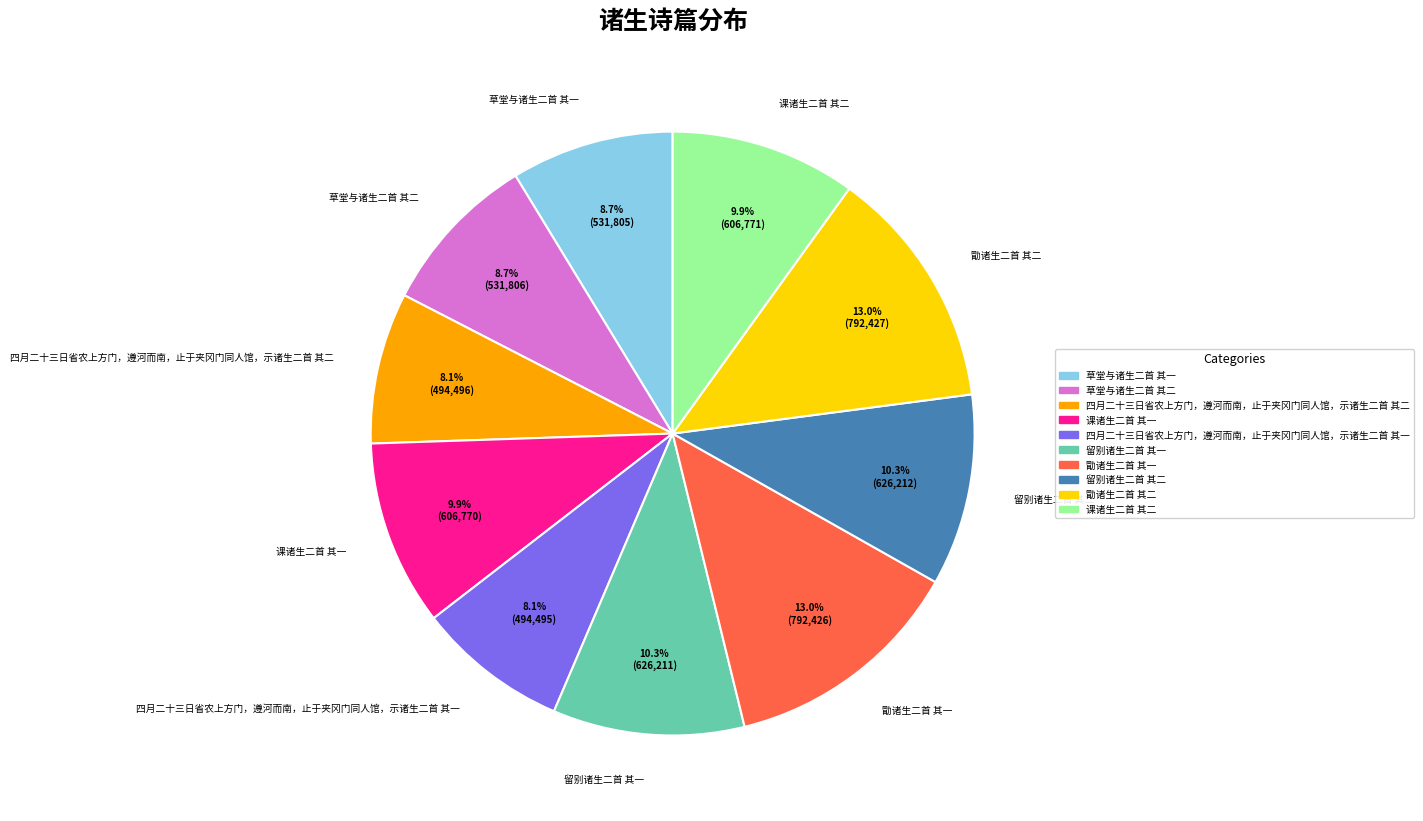

To the nearest percent, what percentage of the pie is 留别诸生二首 其二?

10%